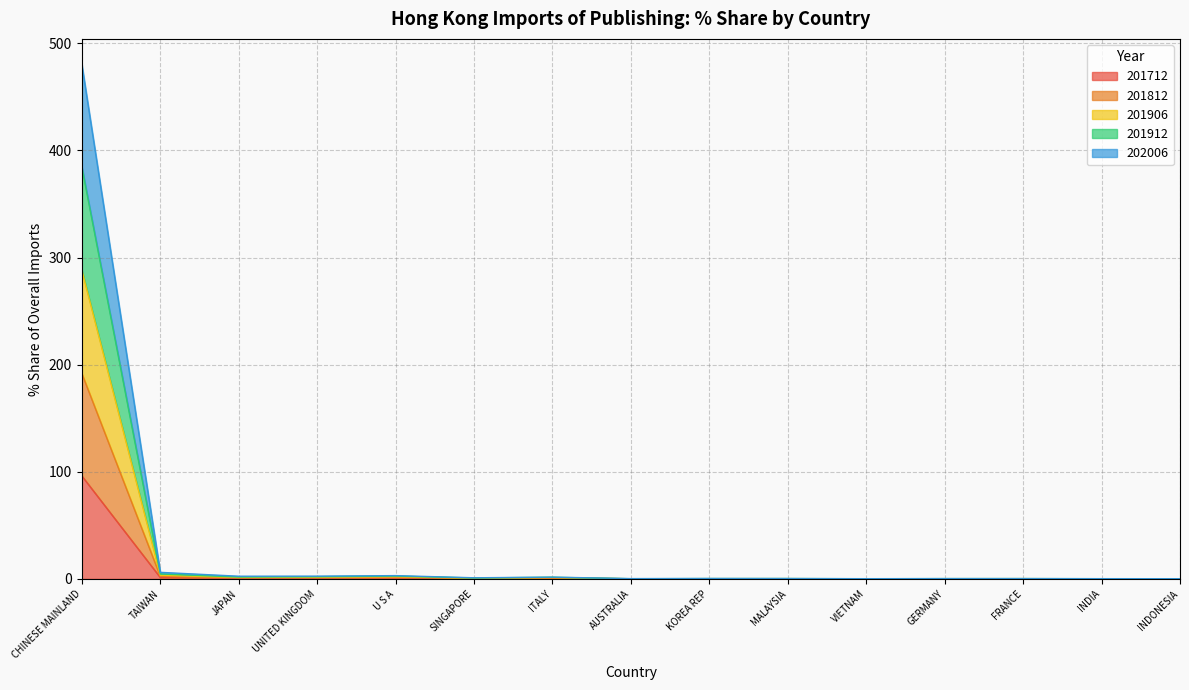

Which series has the largest range (max minus min)?

201912